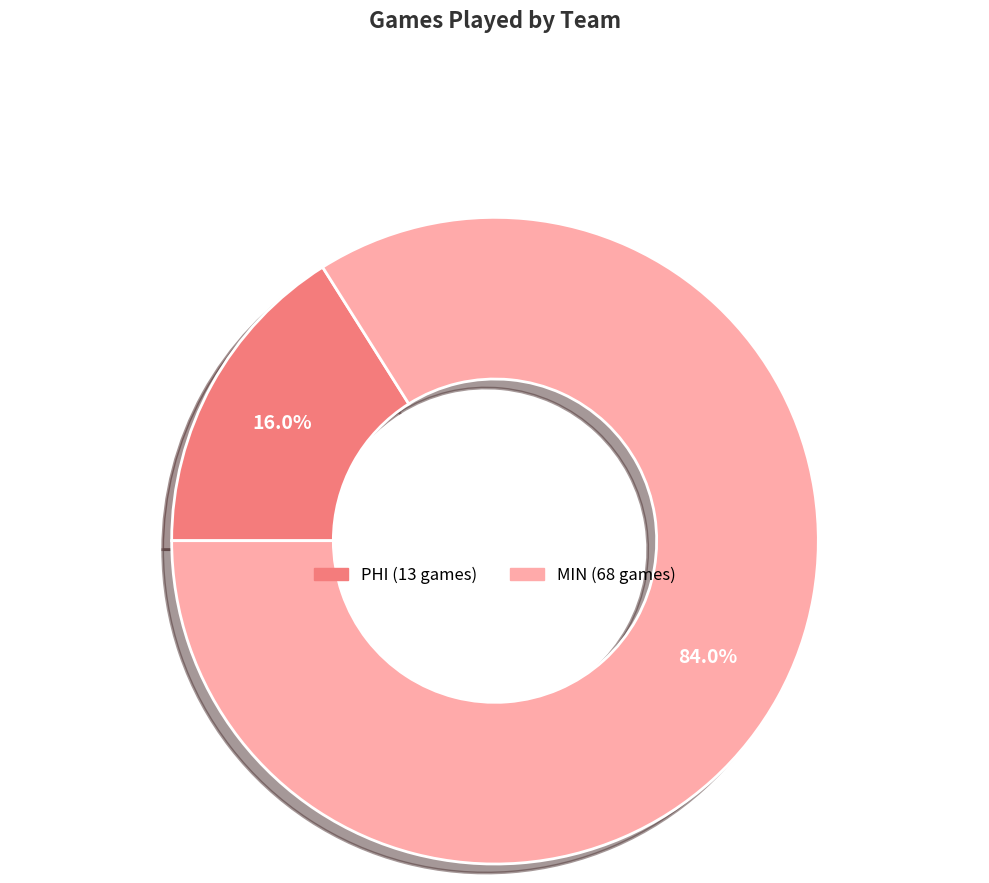

To the nearest percent, what percentage of the pie is MIN?

84%